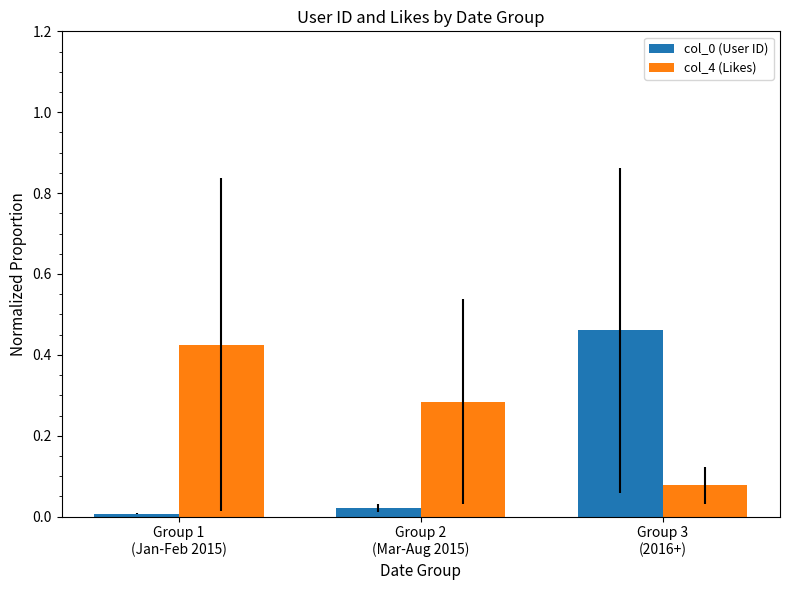

True or false: col_4 (Likes) has a value of 0.5 at Group 2
(Mar-Aug 2015).

False